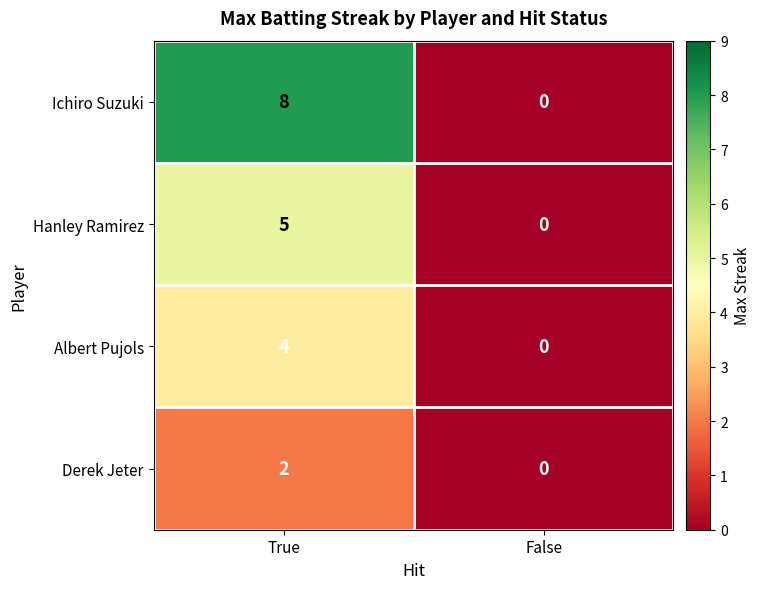

Is the value of Ichiro Suzuki at True greater than the value of Albert Pujols at True?

Yes